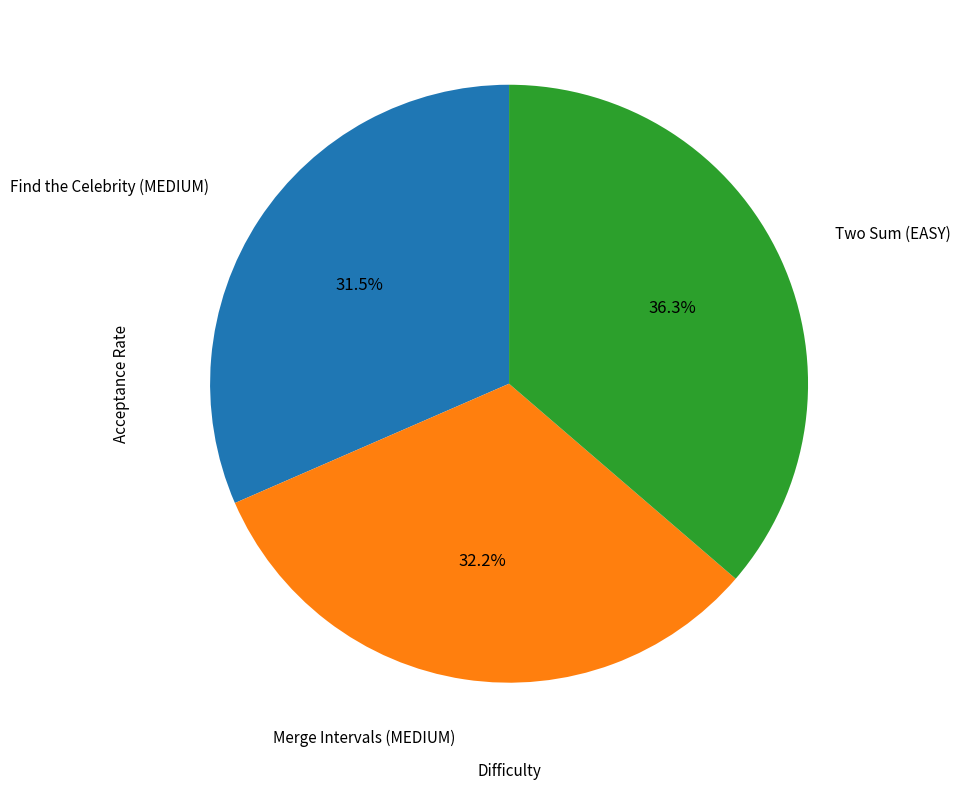

Is there a majority slice in this chart?

No